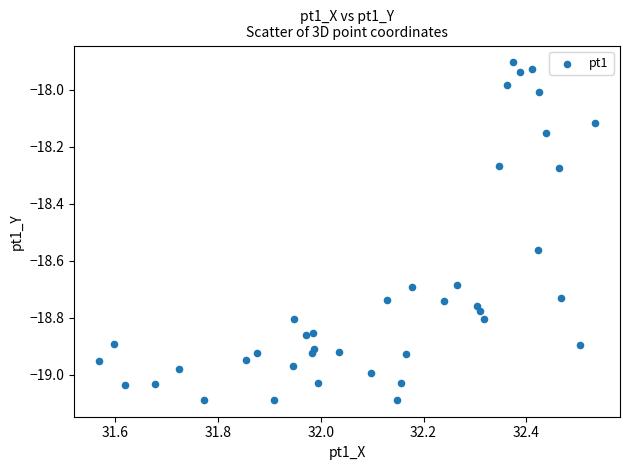

What is the range of X values (max minus min)?

1.0